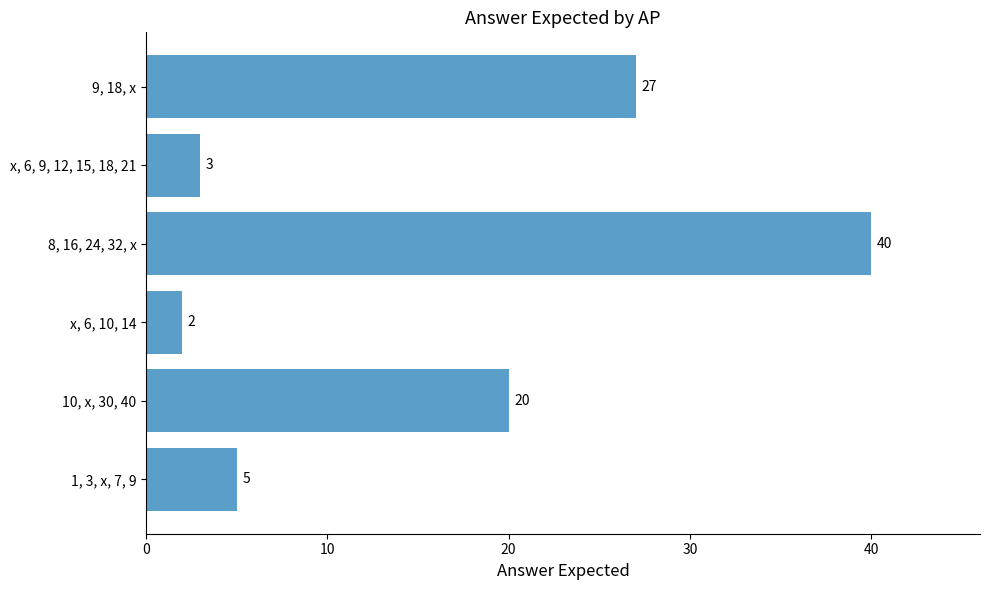

What is the maximum value shown in the chart?

40